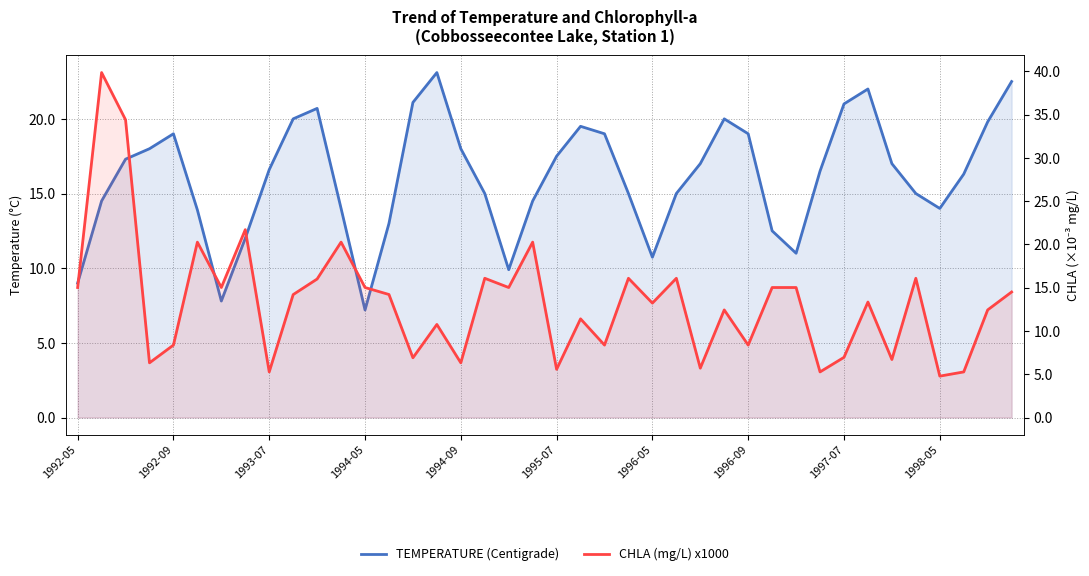

What is the average value of the TEMPERATURE (Centigrade) series?

16.1